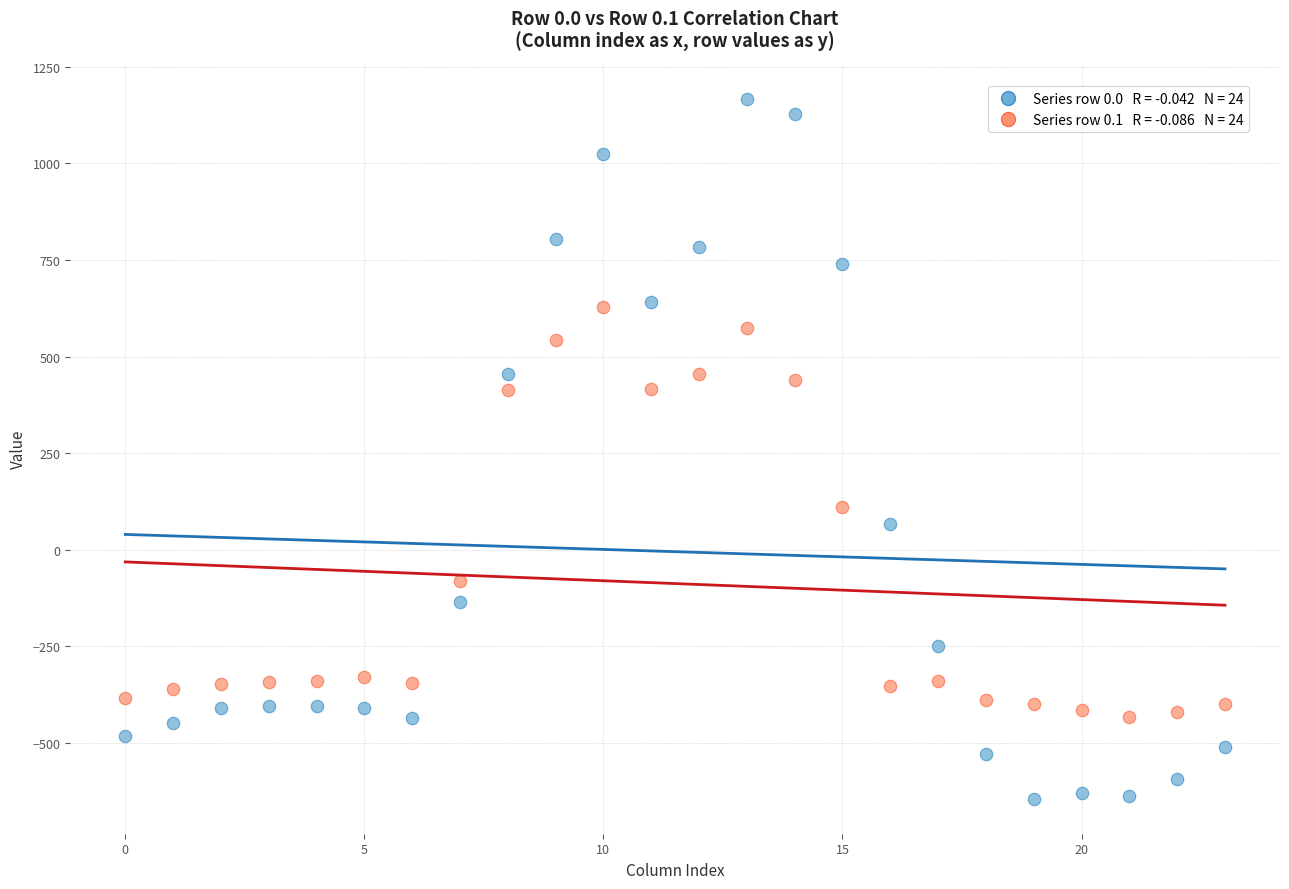

How many data points are displayed?

48